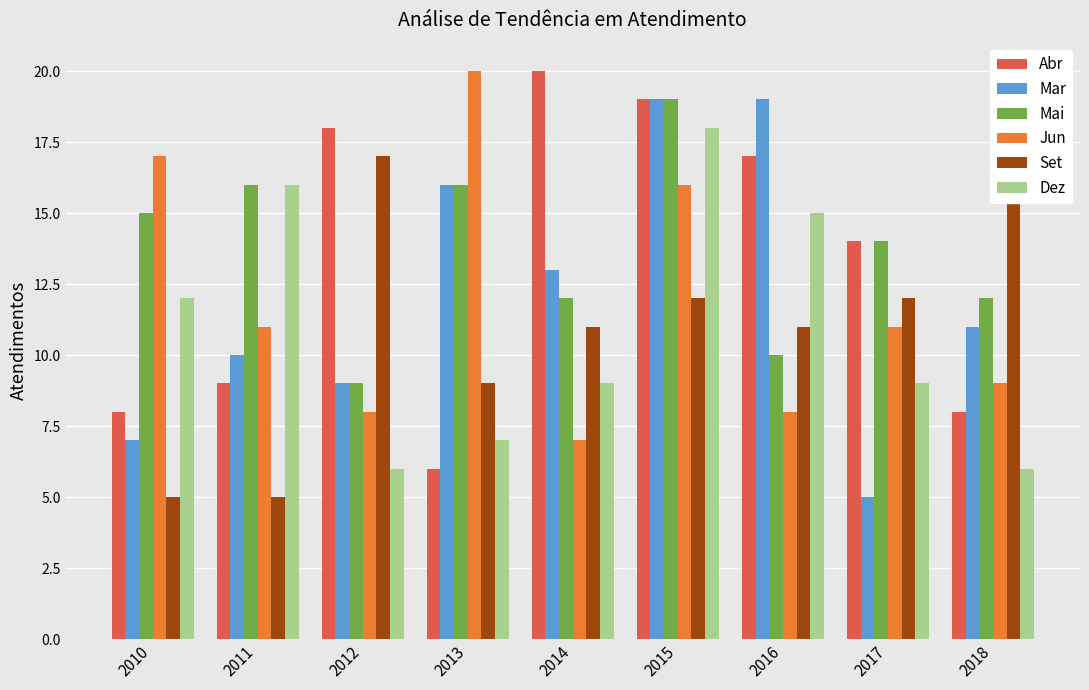

How many series are shown in this chart?

6